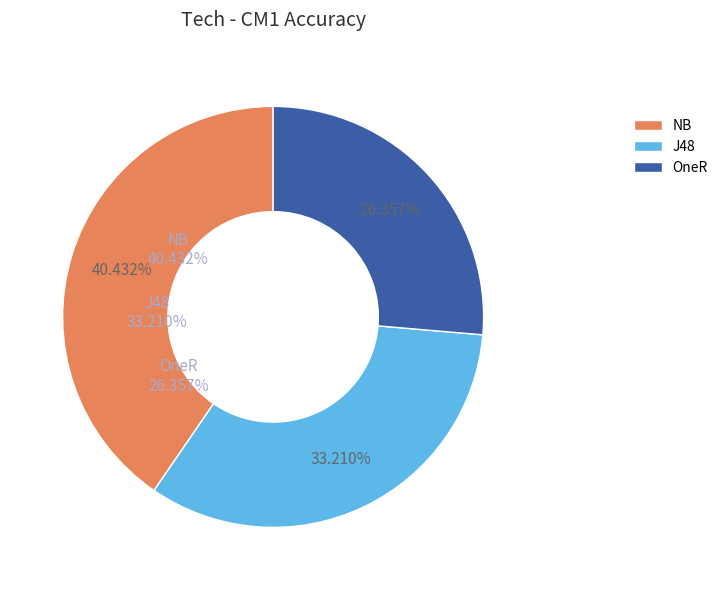

The NB slice represents 35% of the pie. True or false?

False